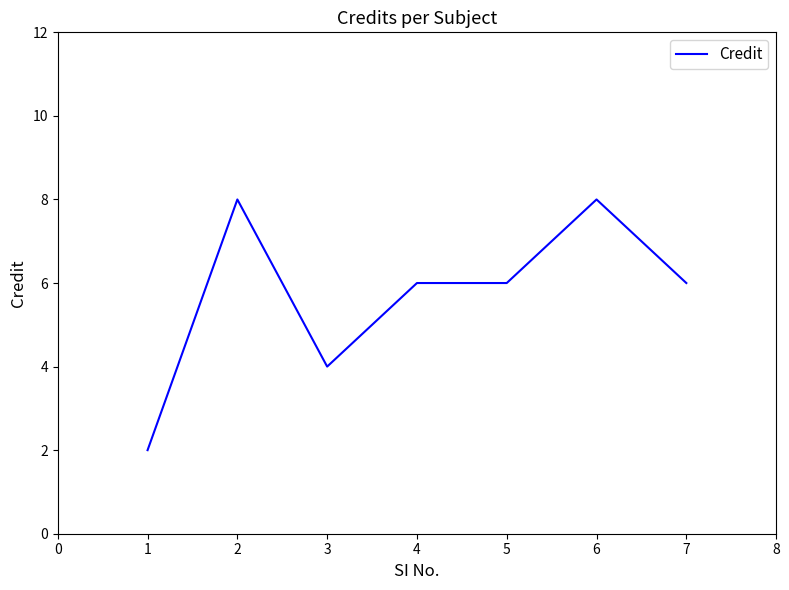

At which label does the data first exceed 6?

2